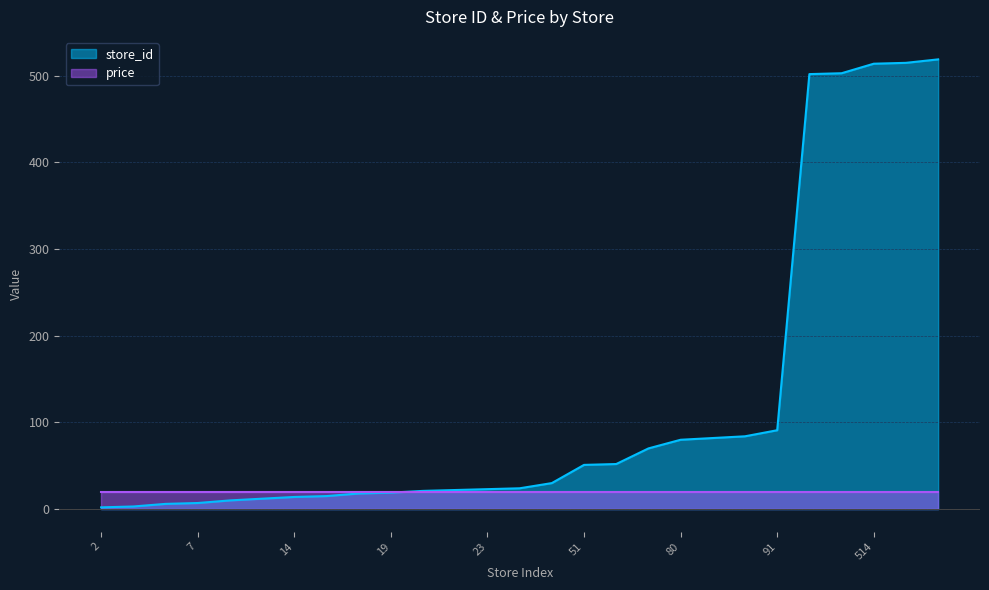

How many values are below 24?

13